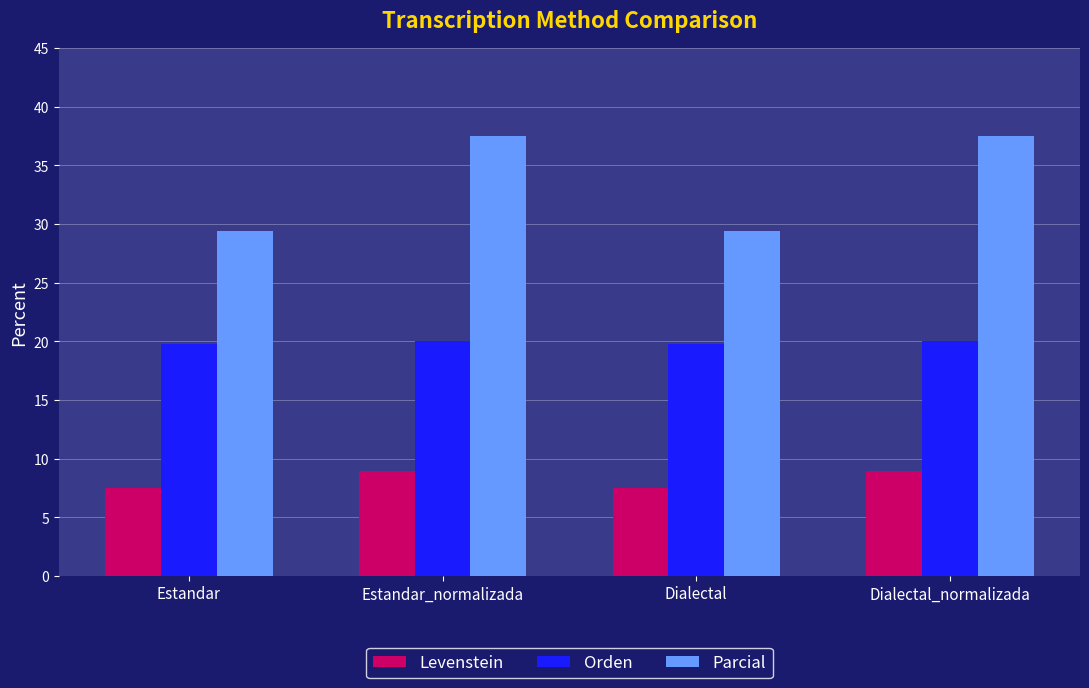

Reading left to right, list all the values displayed in this chart.

Levenstein: Estandar=7.5	Estandar_normalizada=9.0	Dialectal=7.5	Dialectal_normalizada=9.0
Orden: Estandar=19.8	Estandar_normalizada=20.0	Dialectal=19.8	Dialectal_normalizada=20.0
Parcial: Estandar=29.4	Estandar_normalizada=37.5	Dialectal=29.4	Dialectal_normalizada=37.5